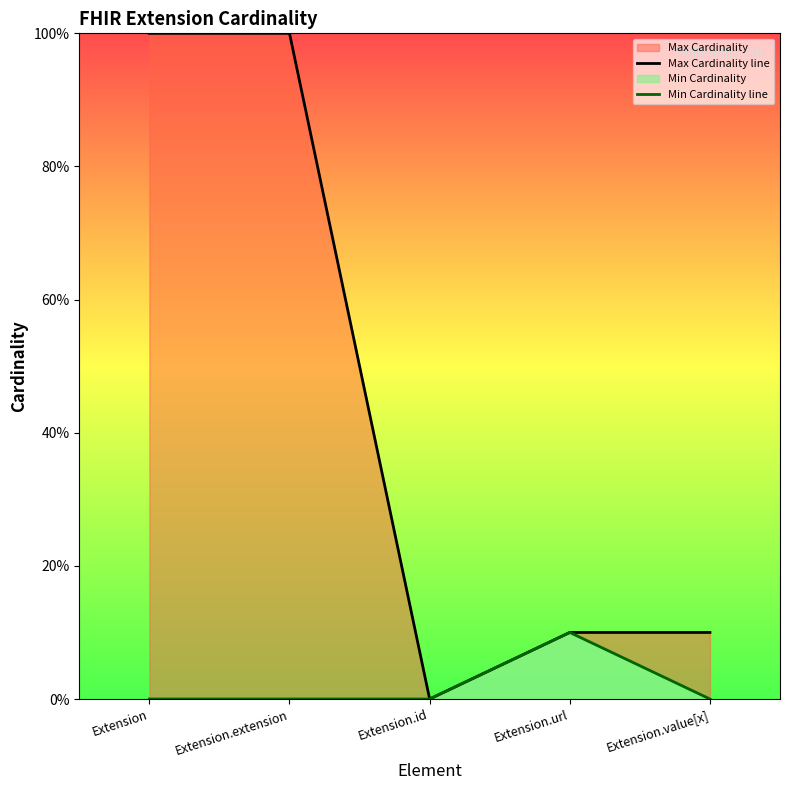

What is the label of the 1st point from the left?

Extension